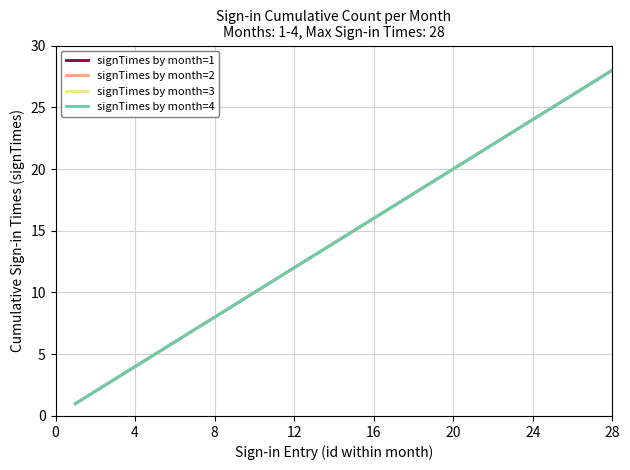

Does the chart have visible grid lines?

Yes